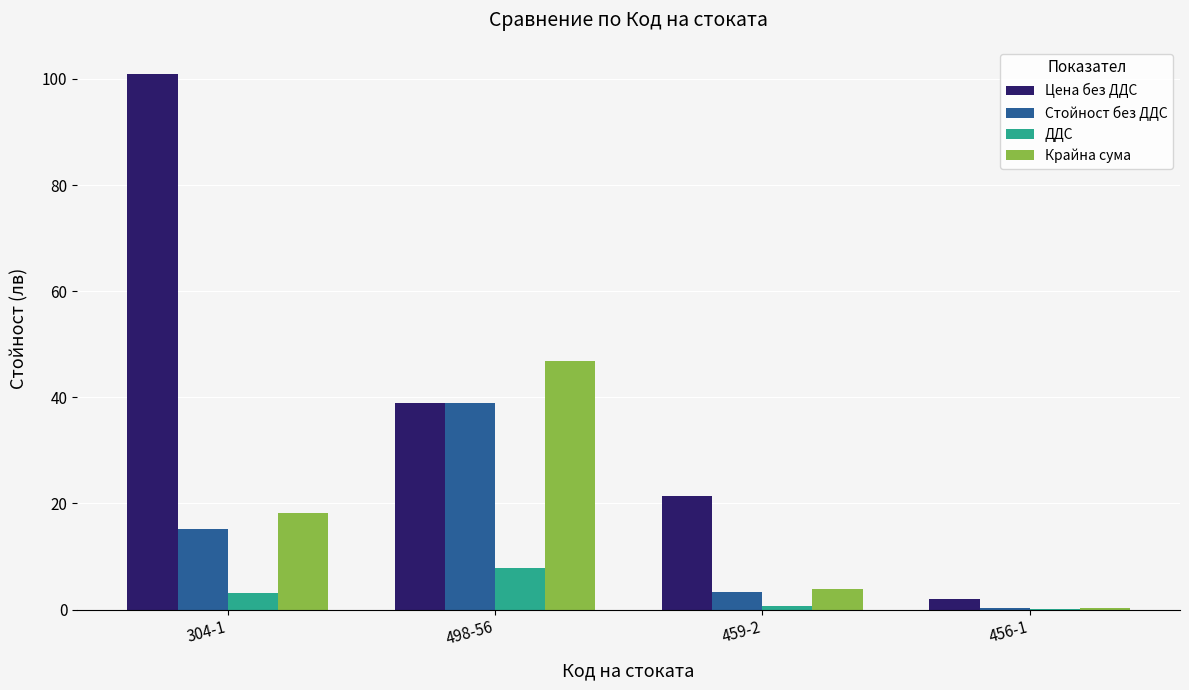

What is the average value of the Стойност без ДДС series?

14.4